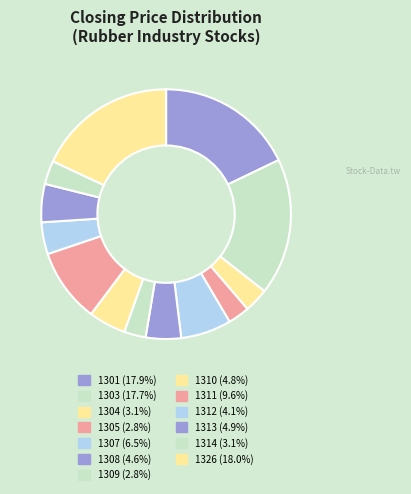

Is there any slice that represents more than half of the pie?

No